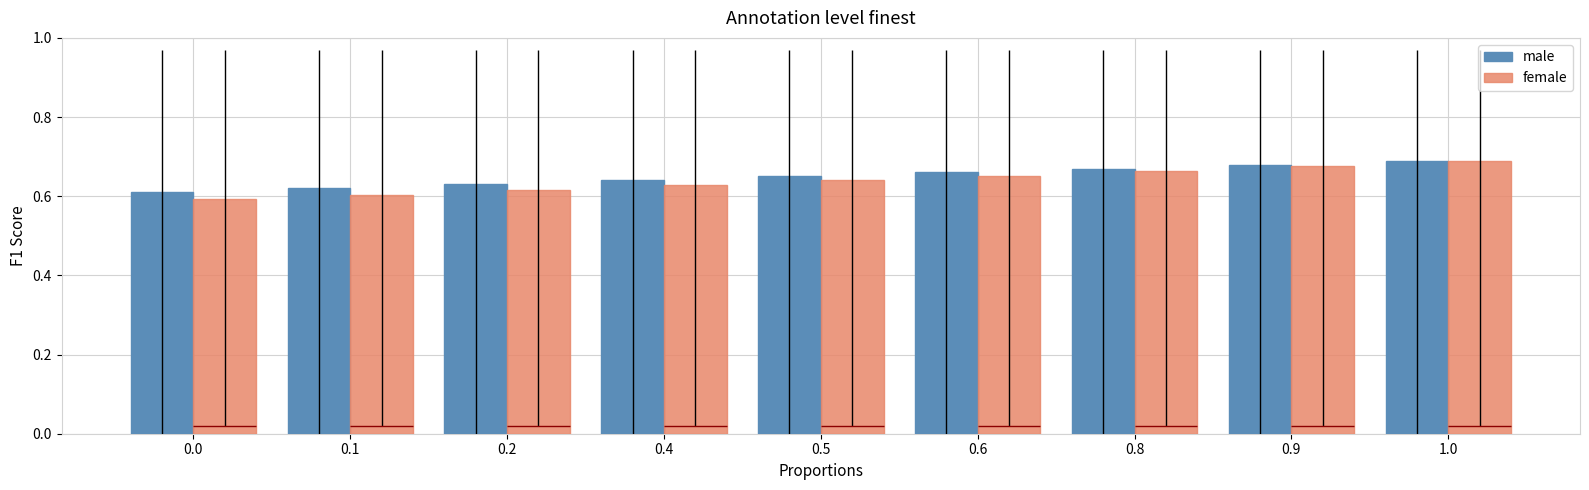

List the labels in order of male value, largest first.

1.0, 0.9, 0.8, 0.6, 0.5, 0.4, 0.2, 0.1, 0.0